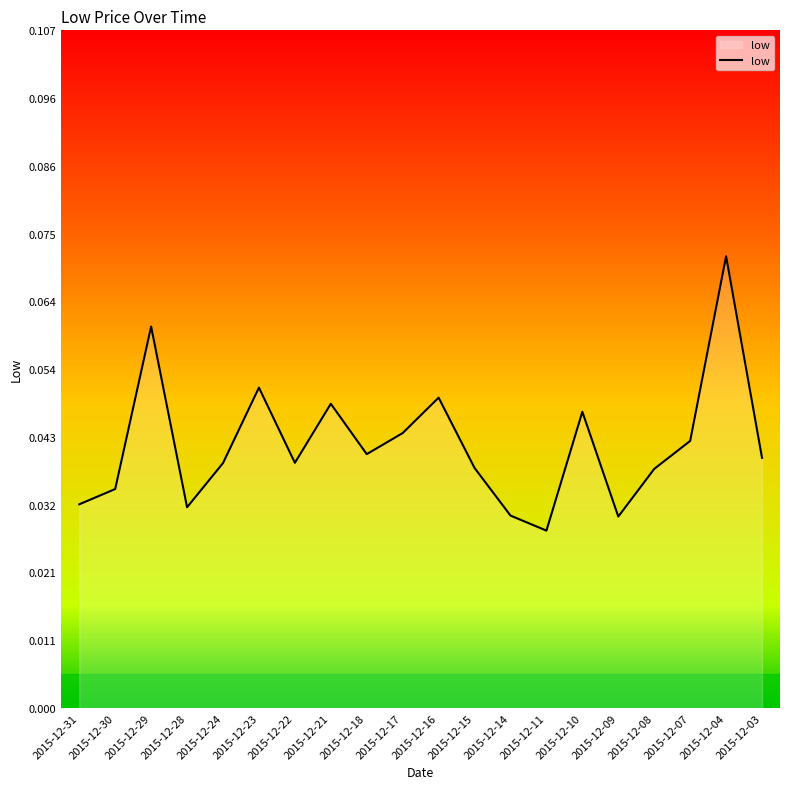

Which label corresponds to the smallest value in the chart?

2015-12-11